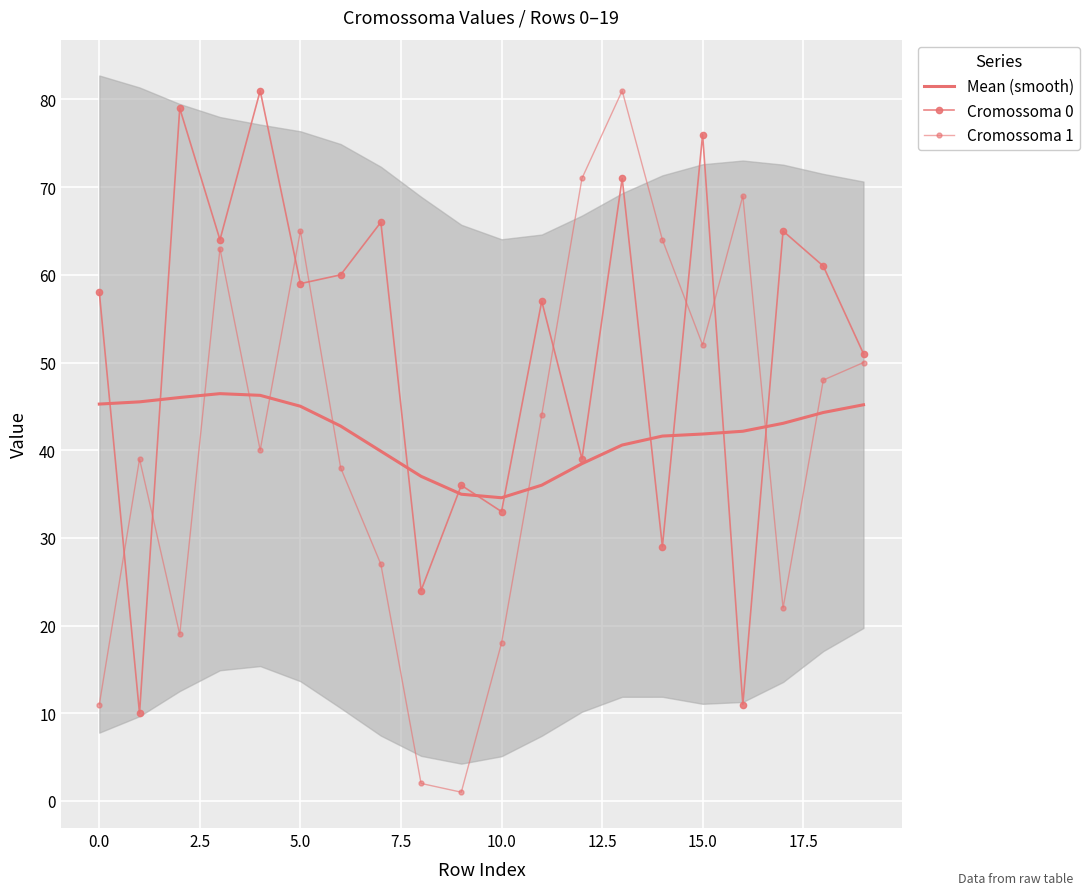

The Cromossoma 1 series shows 22.0 at 17. True or false?

True